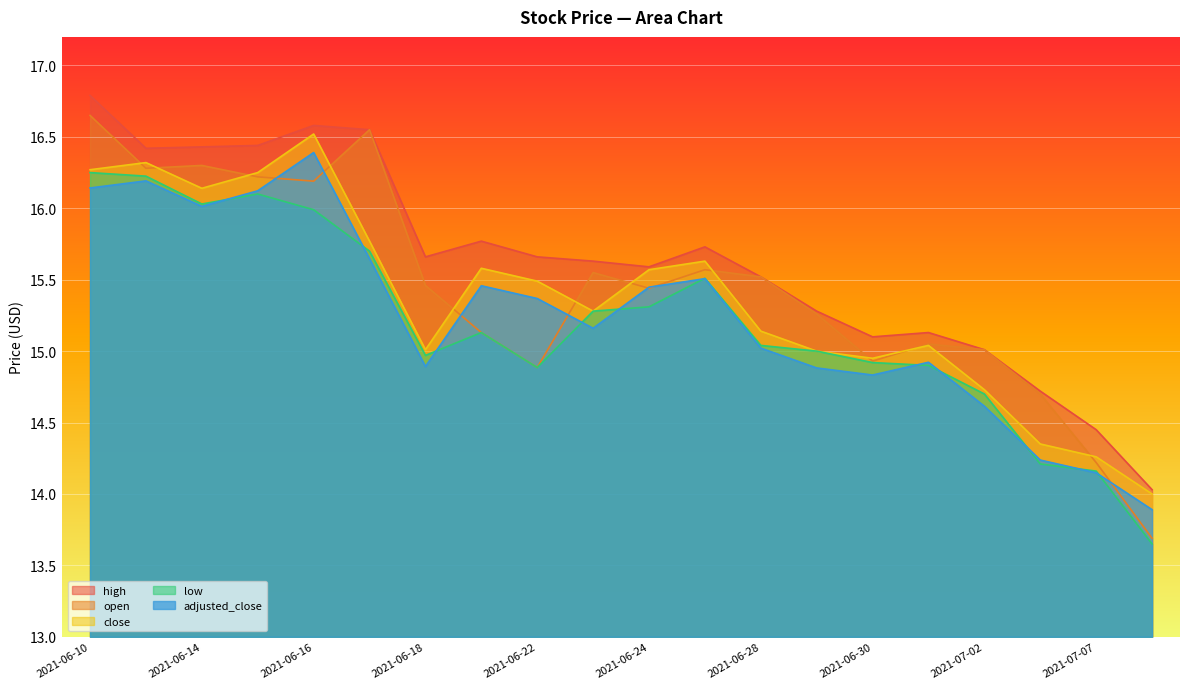

At which label is high closest to 15?

2021-07-02